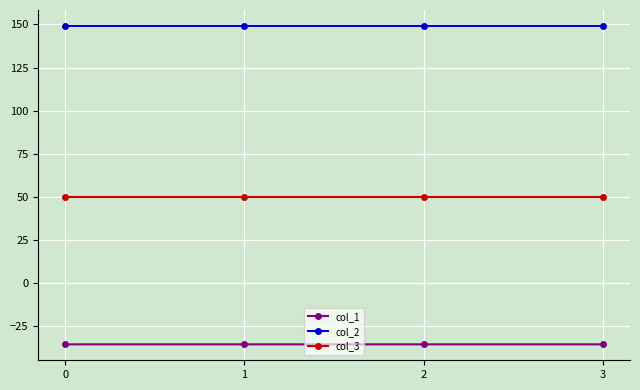

Which series has the largest total across all categories?

col_2